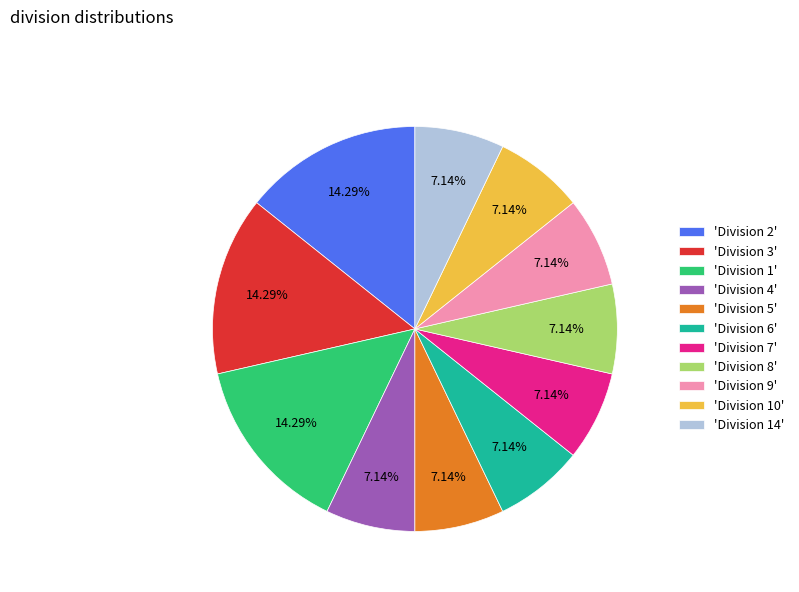

Approximately how many times larger is the value at 'Division 1' compared to 'Division 5'?

2.0